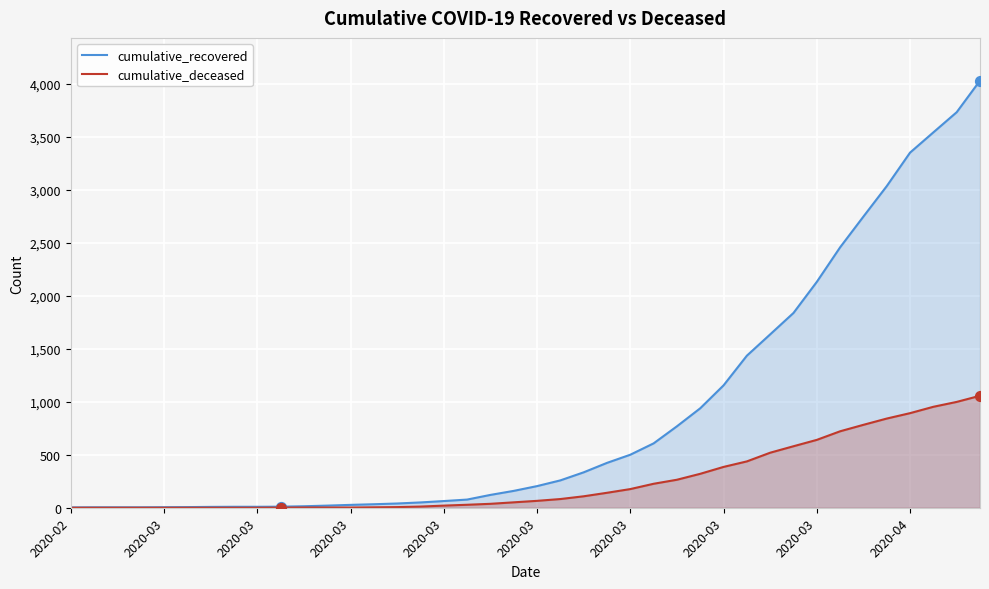

What is the total value across all series at 39?

5084